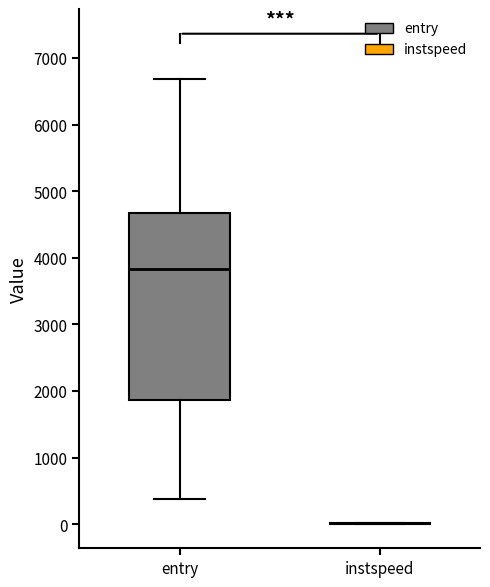

Which box is the tallest, from its lower edge to its upper edge?

entry